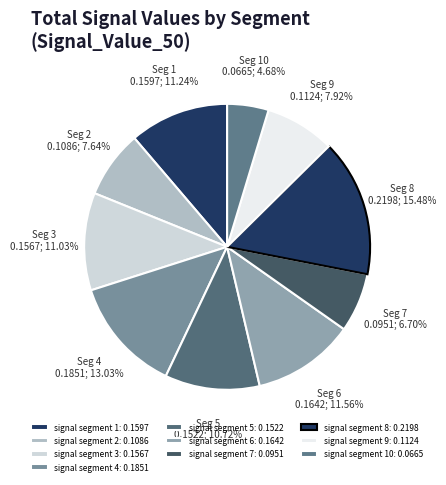

To the nearest percent, what is the average slice percentage?

10%